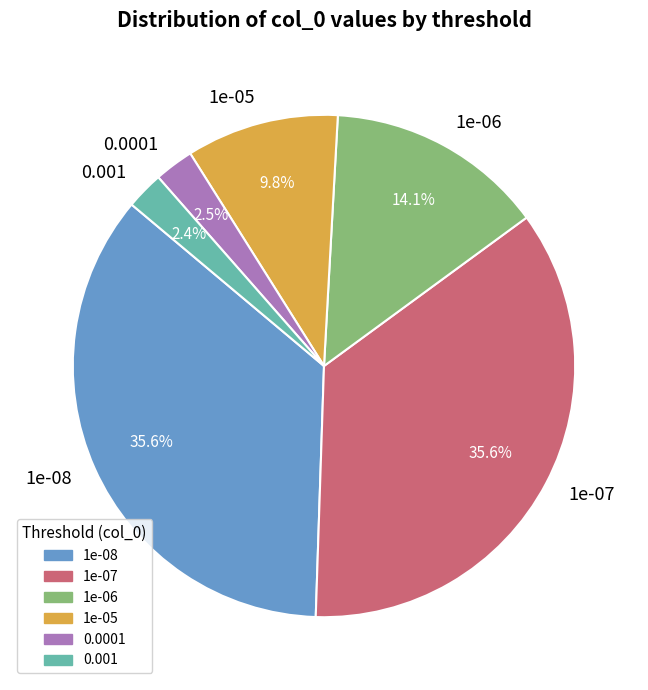

Is there a majority slice in this chart?

No